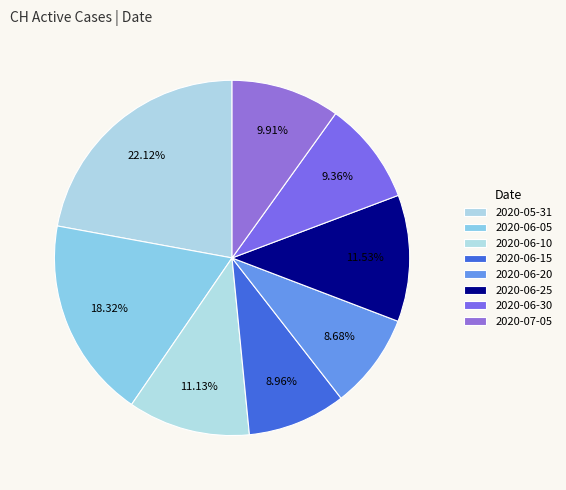

How many slices are in this pie chart?

8